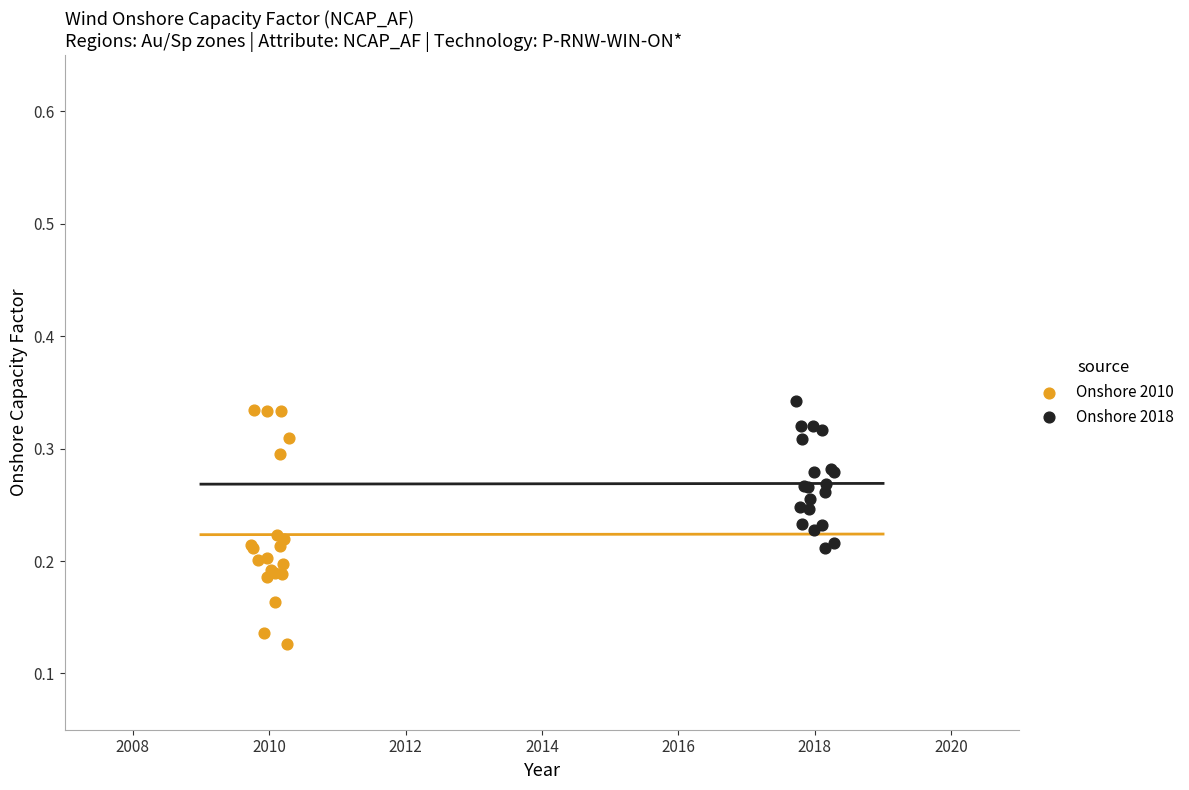

Which series has the largest Y range (max minus min)?

Onshore 2010